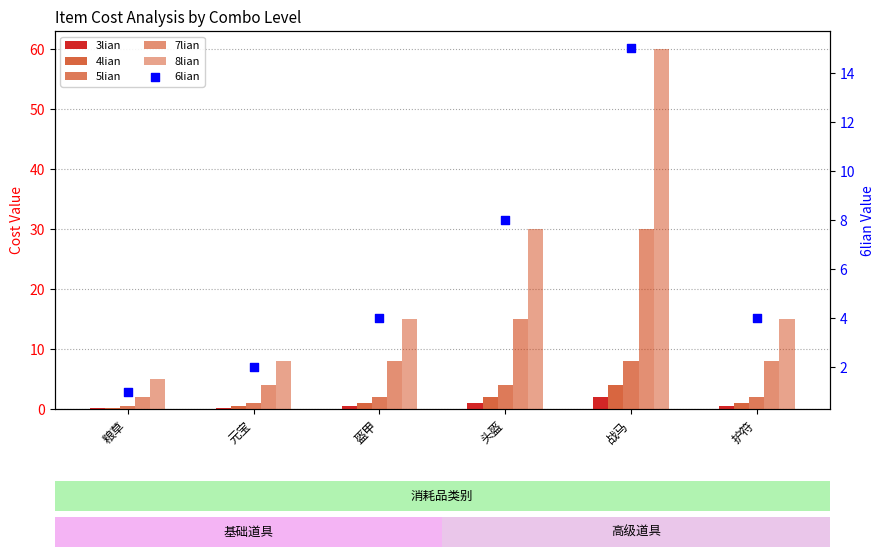

Which series has the widest spread of Y values?

8lian